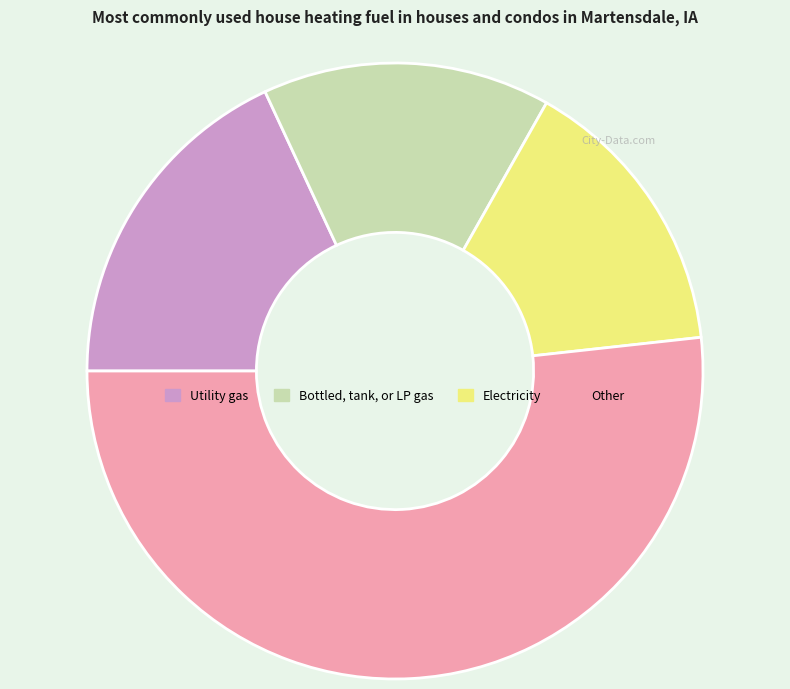

What is the majority slice?

Other